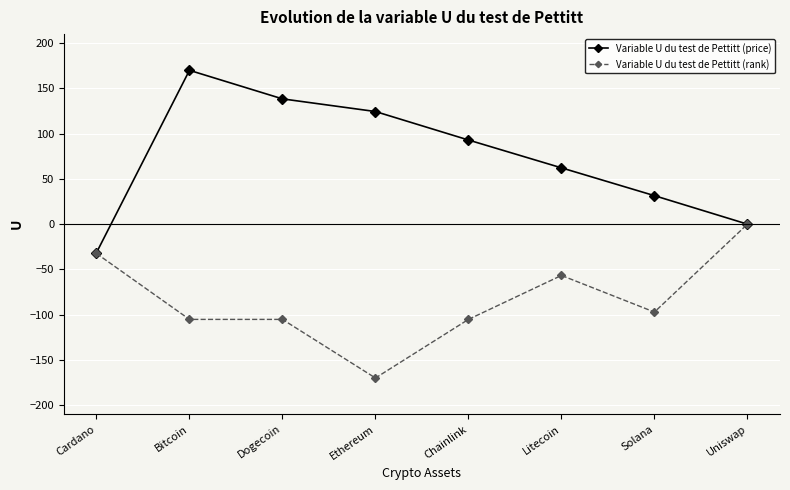

At which category is the sum across all series the highest?

Bitcoin